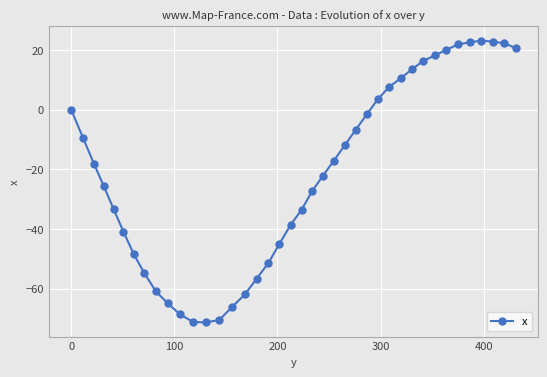

What is the value of the 32nd point from the left?

16.4